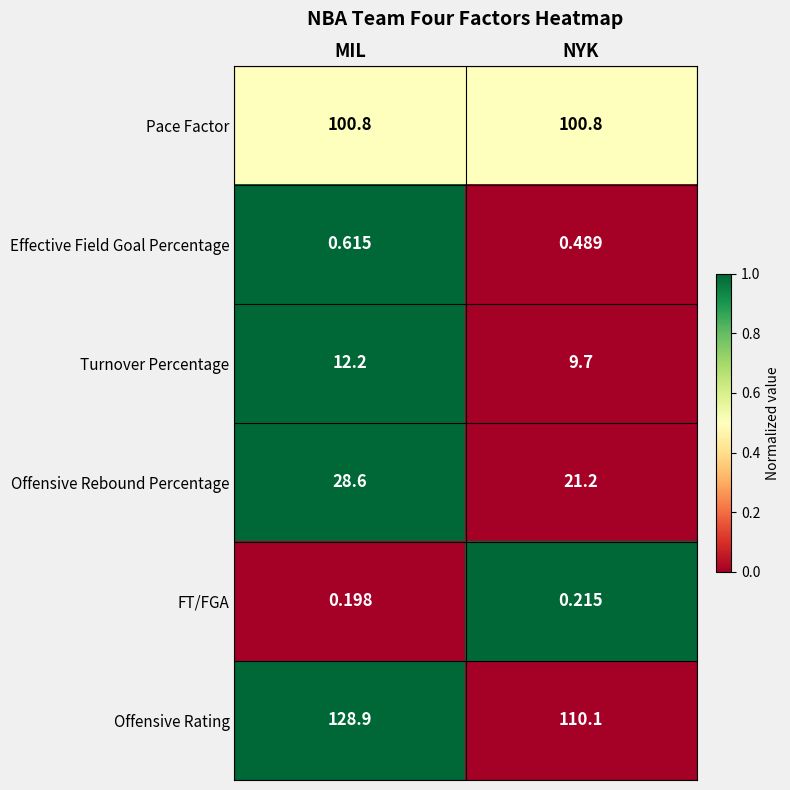

How many data points in Offensive Rating are less than 128?

1